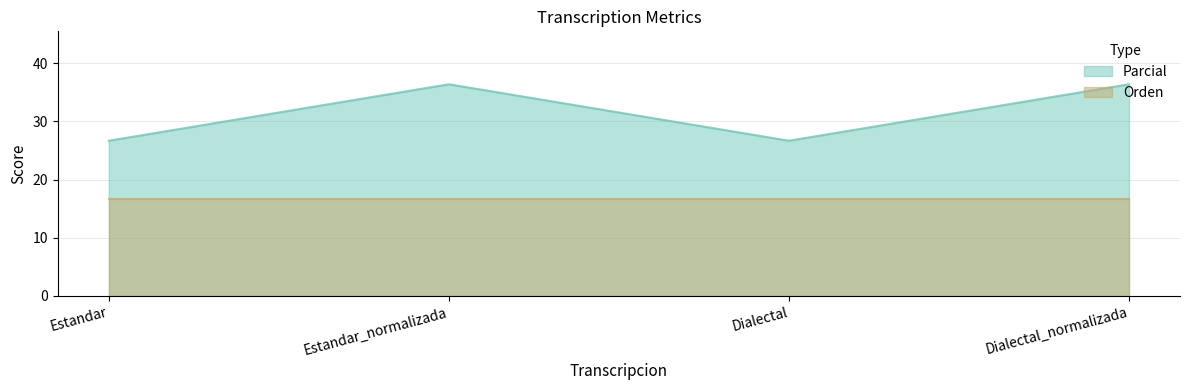

List the labels in order of value, smallest first.

Estandar, Dialectal, Estandar_normalizada, Dialectal_normalizada